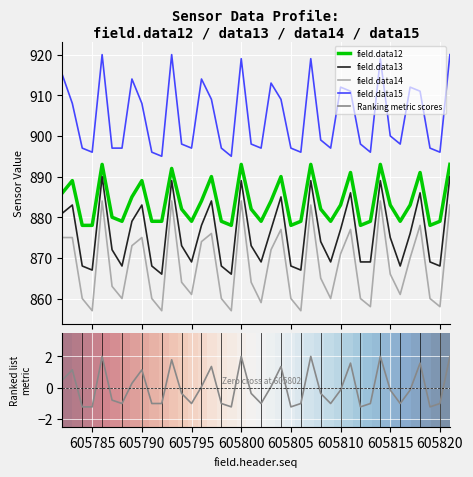

What is the sum of all field.data12 values?

35348.0